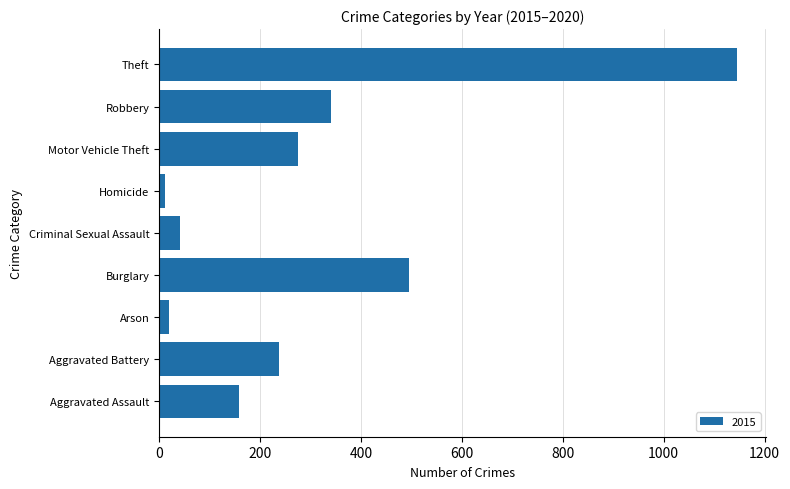

Which label corresponds to the largest value in the chart?

Theft